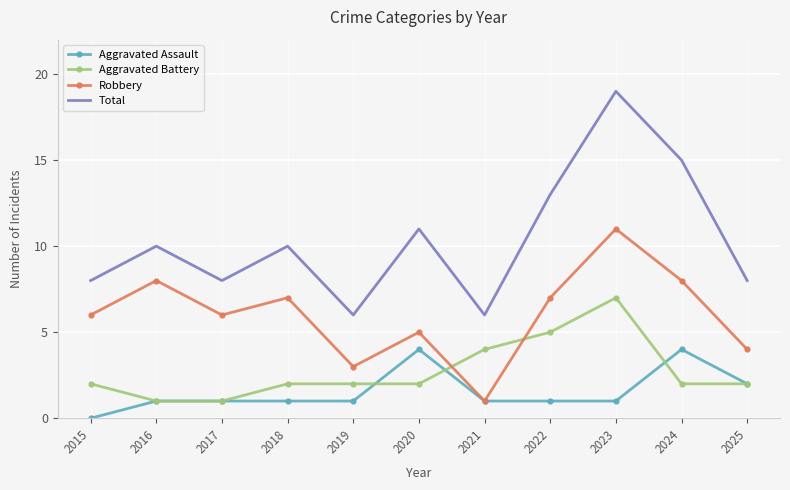

What is the difference between the second highest and second lowest values in the Total series?

9